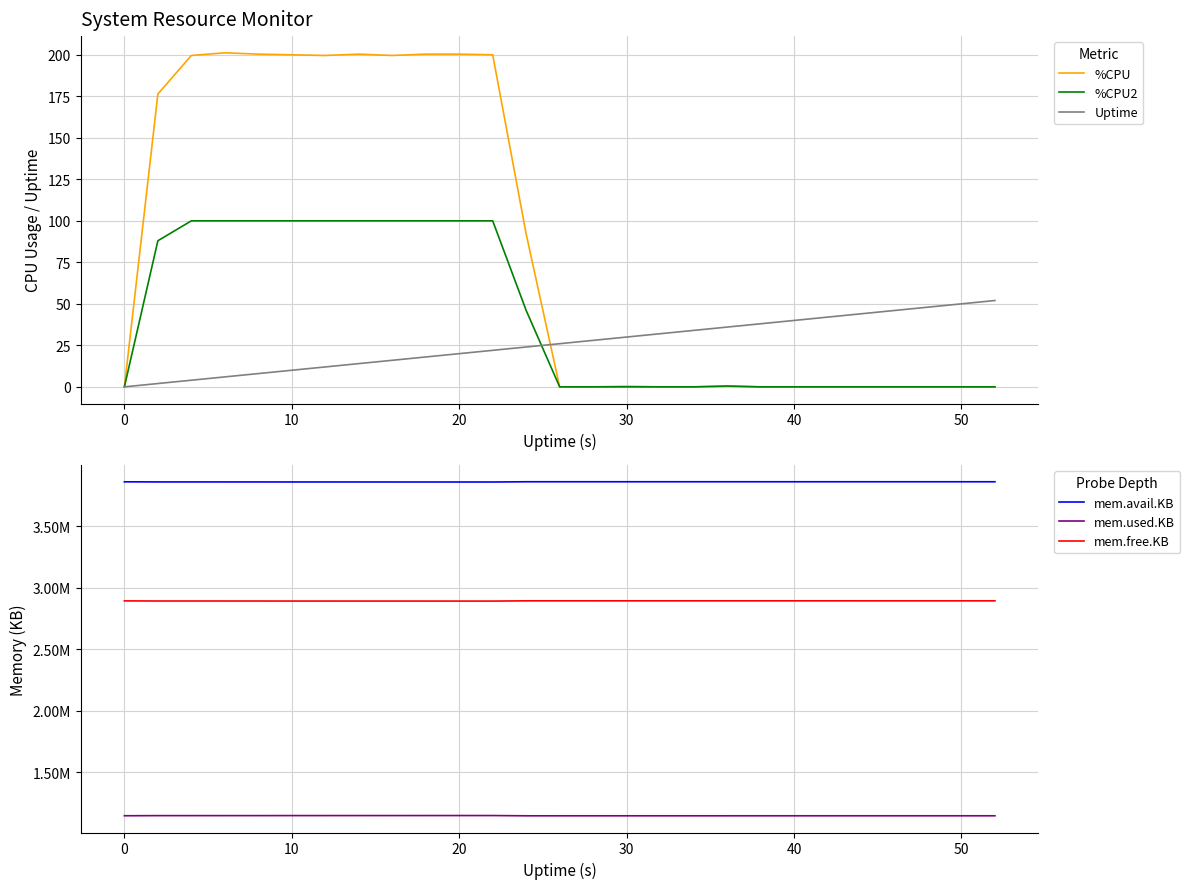

The value of %CPU2 at 10 is 100.0. True or false?

True